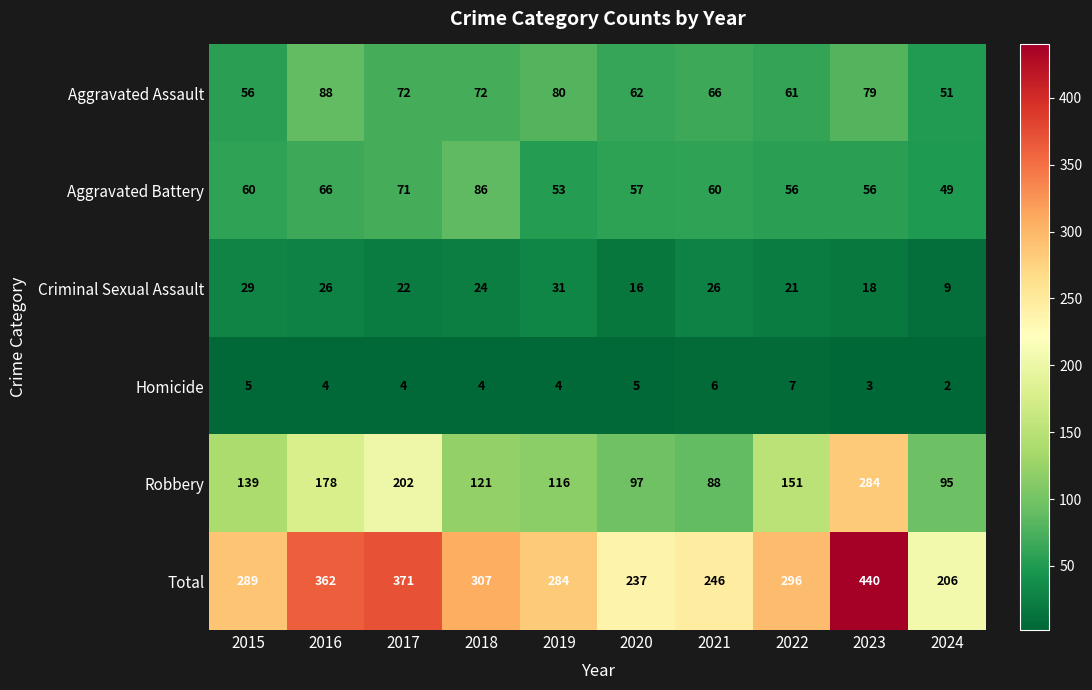

What is the sum of the Aggravated Assault values at 2023 and 2022?

140